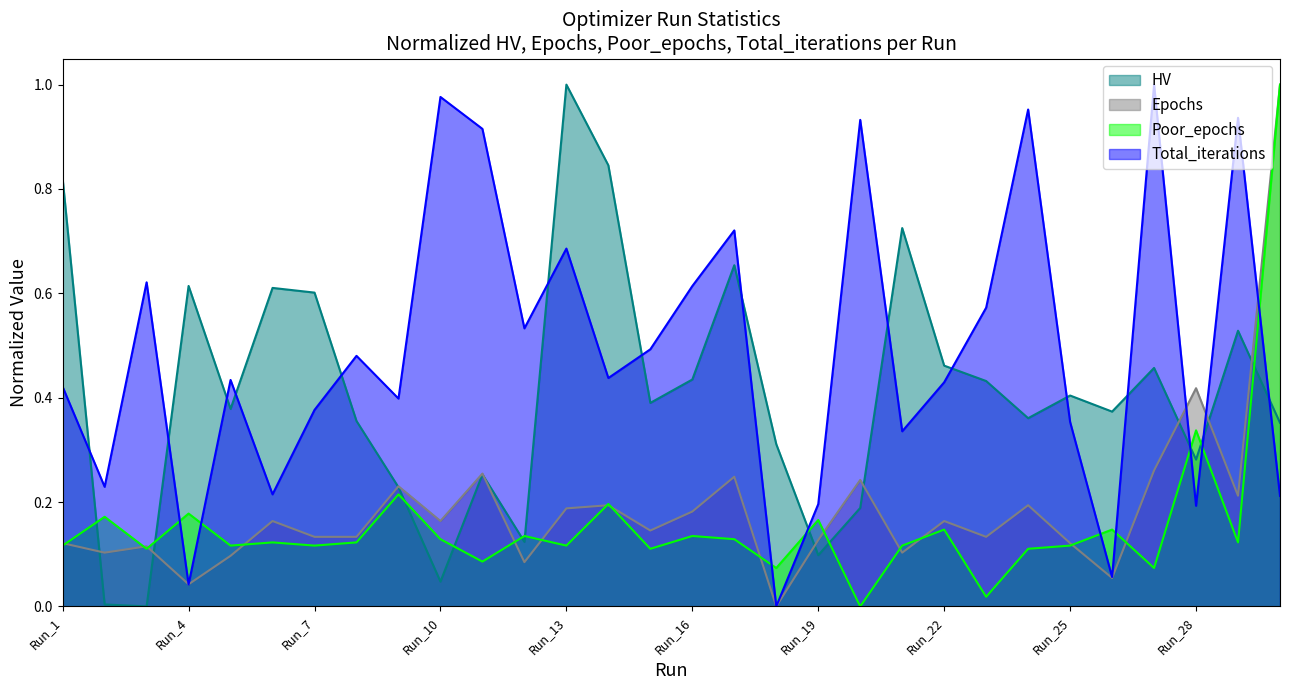

Which series changed the most between Run_8 and Run_28?

Total_iterations